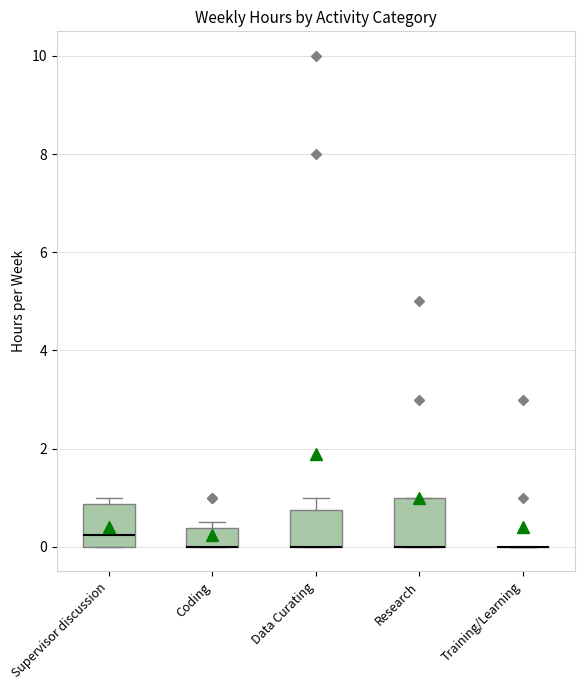

Reading left to right, read every box against the y-axis: the position of its median line, the range the box covers, and the ends of its whiskers. The values are not printed on the chart, so give them approximately, as read against the axis.

Supervisor discussion: median 0.2, box 0.0 to 0.8, whiskers 0.0 to 1.0
Coding: median 0.0 (drawn on the box's lower edge), box 0.0 to 0.4, whiskers 0.0 to 0.6
Data Curating: median 0.0 (drawn on the box's lower edge), box 0.0 to 0.8, whiskers 0.0 to 1.0
Research: median 0.0 (drawn on the box's lower edge), box 0.0 to 1.0, whiskers 0.0 to 1.0
Training/Learning: box collapsed to a line at 0.0, whiskers 0.0 to 0.0